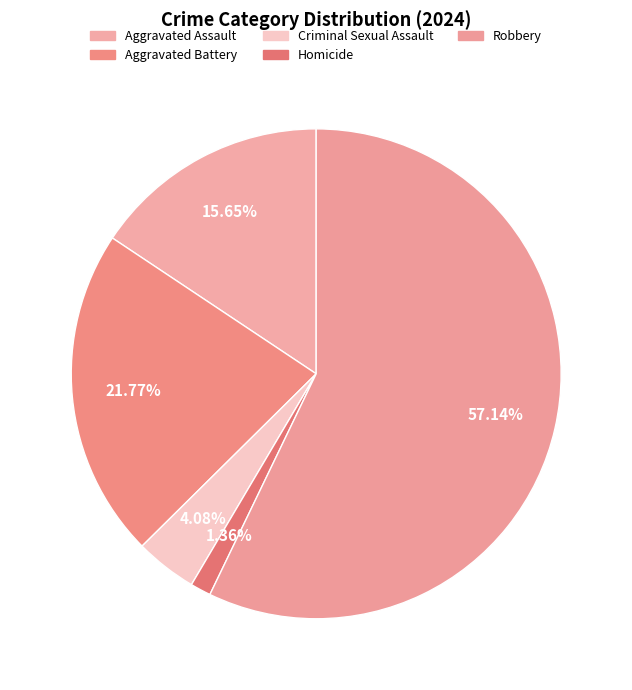

Count the number of slices in the pie.

5